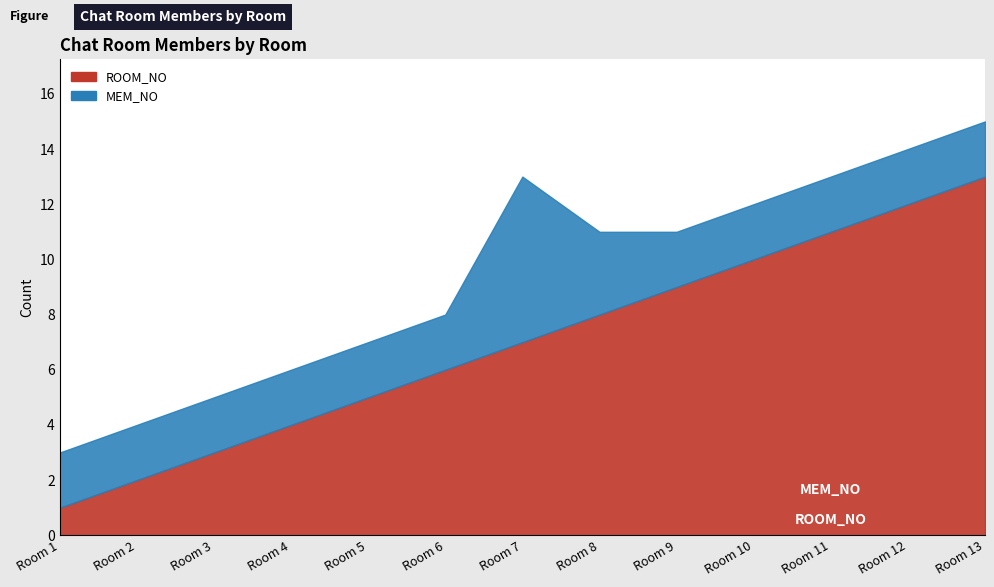

Is the value of ROOM_NO at Room 2 greater than the value of MEM_NO at Room 6?

No